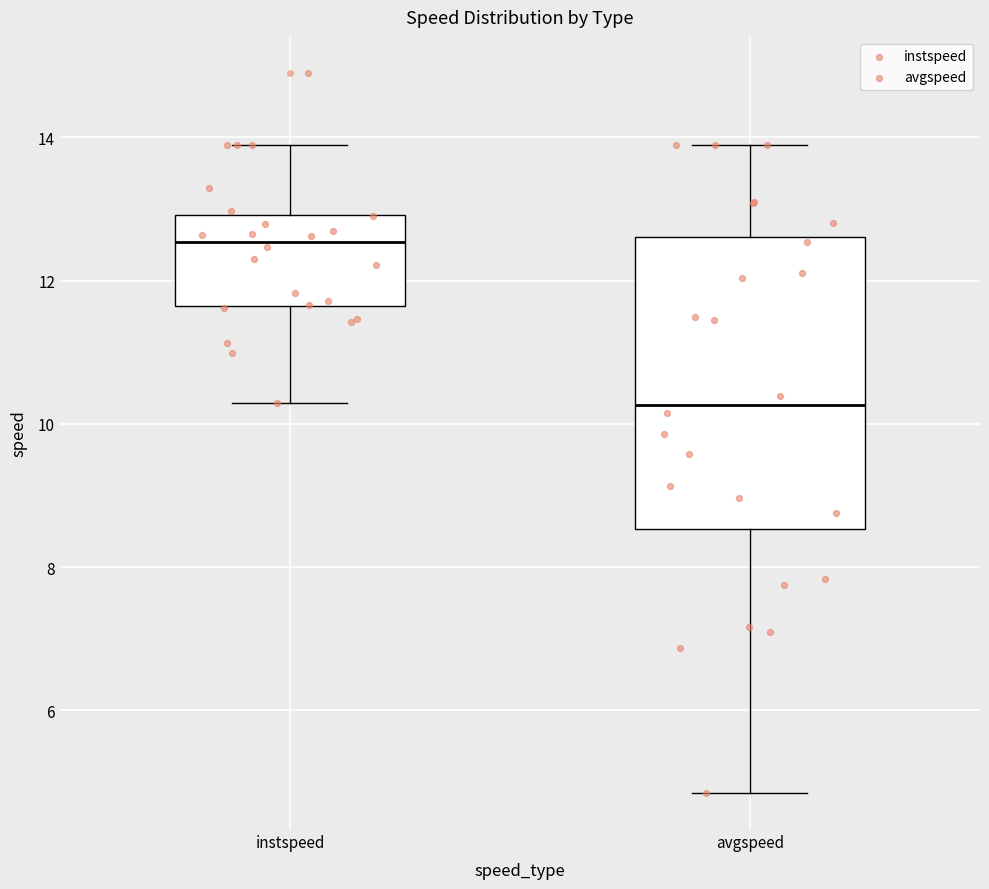

Reading left to right, transcribe this box plot: for each box, give where its median line is, the range the box spans, and where its two whiskers end, as read against the y-axis. The values are not printed on the chart, so give them approximately, as read against the axis.

instspeed: median 12.6, box 11.6 to 13.0, whiskers 10.2 to 13.8
avgspeed: median 10.2, box 8.6 to 12.6, whiskers 4.8 to 13.8